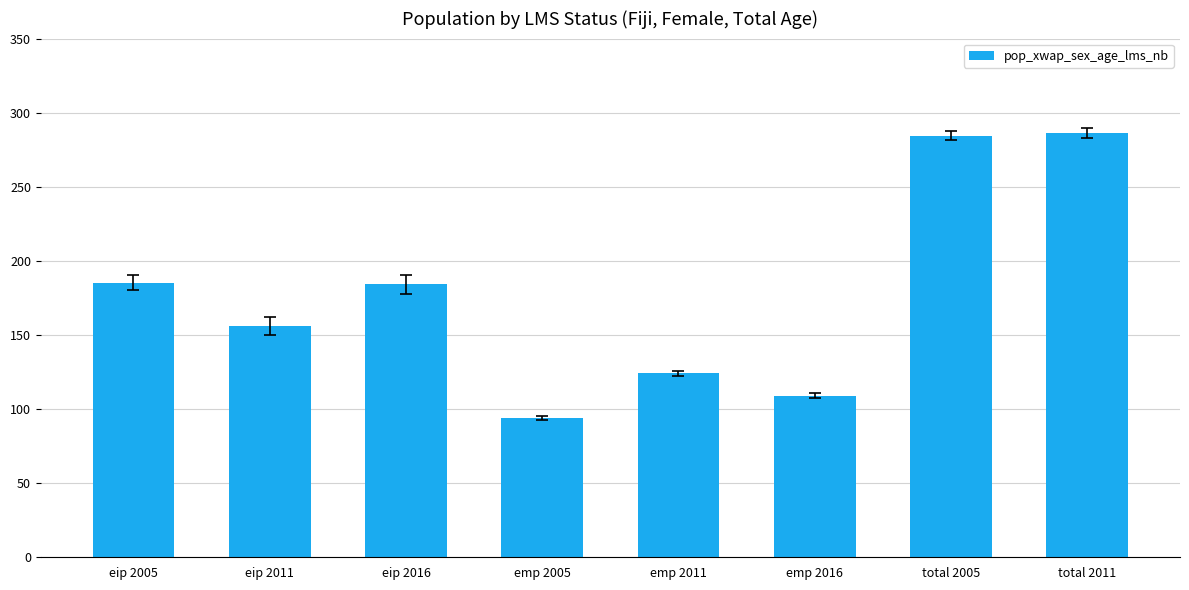

True or false: the data shows 55.3 at emp 2011.

False